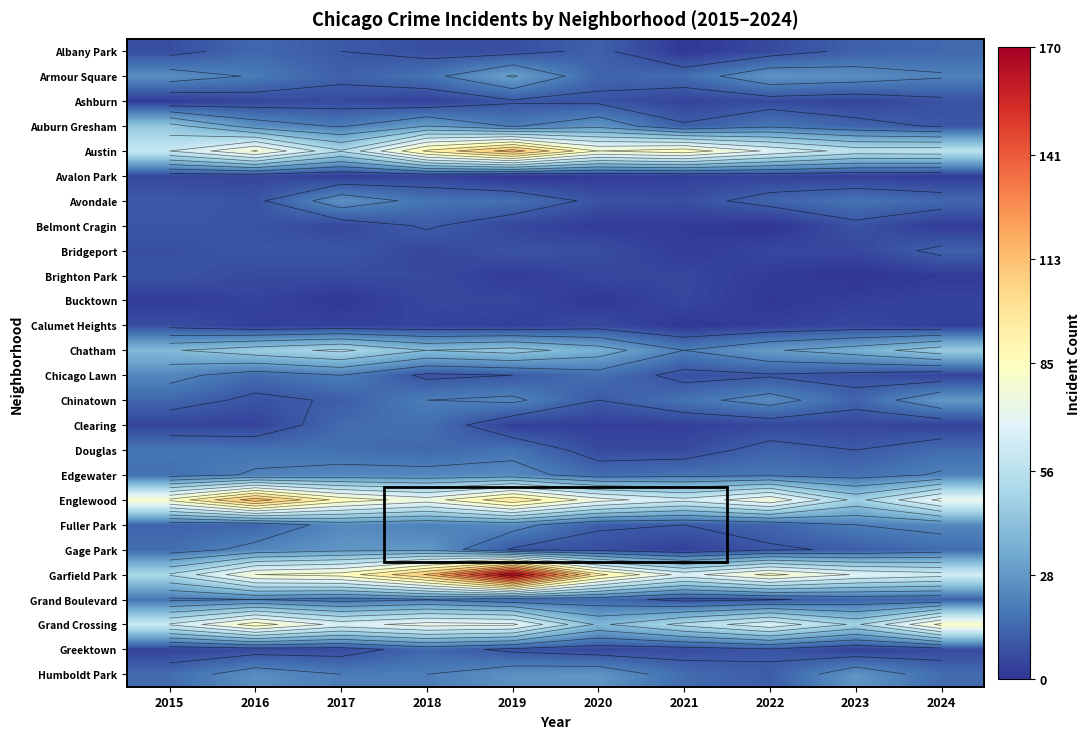

Between 2020 and 2015, which is larger?

2020